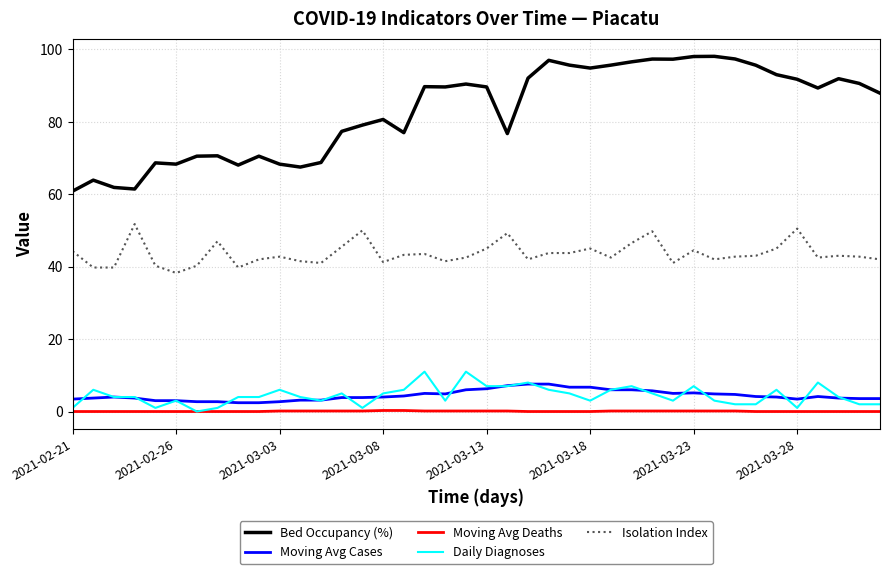

True or false: Isolation Index and Moving Avg Deaths intersect in this chart.

False